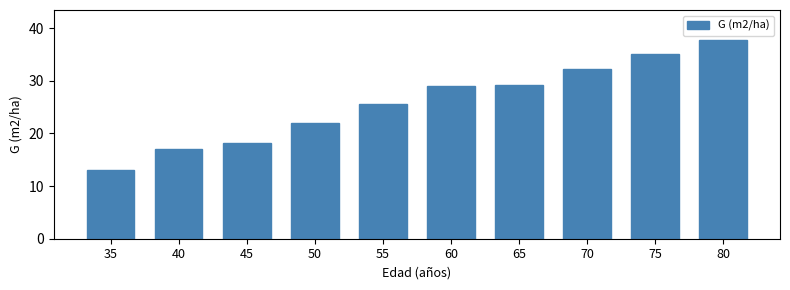

Does the chart contain any negative values?

No